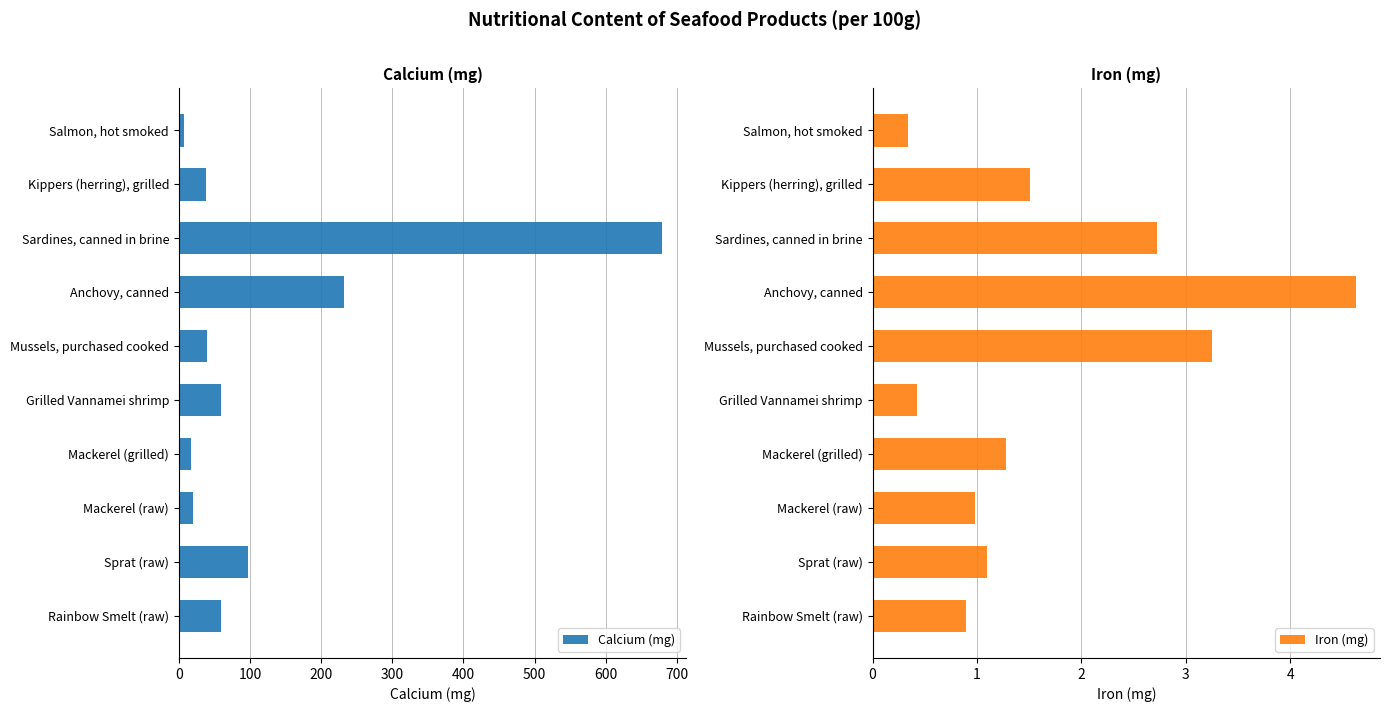

What are all the series names shown in the legend?

Calcium (mg), Iron (mg)